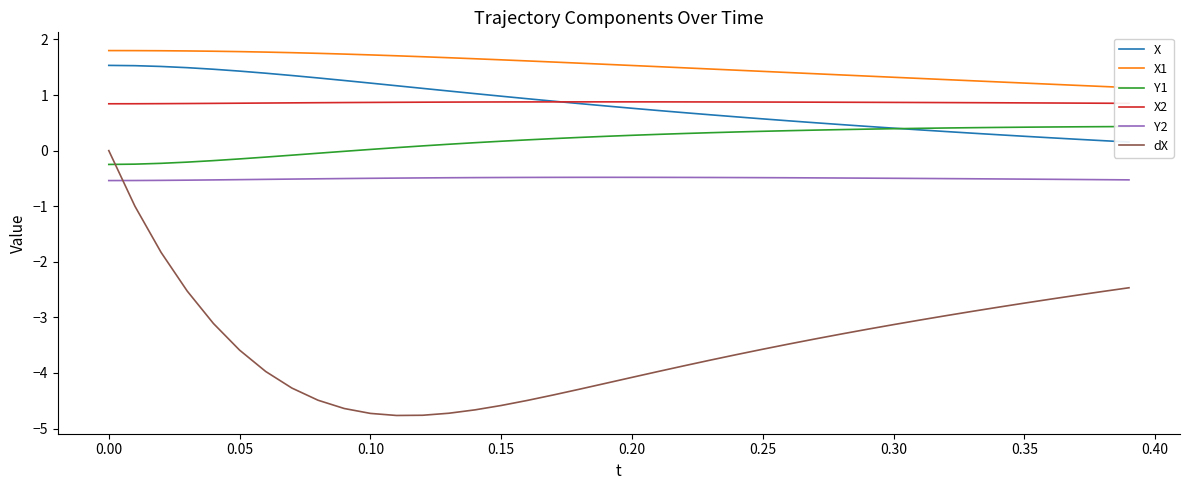

The X2 series shows 0.5 at 0.15. True or false?

False